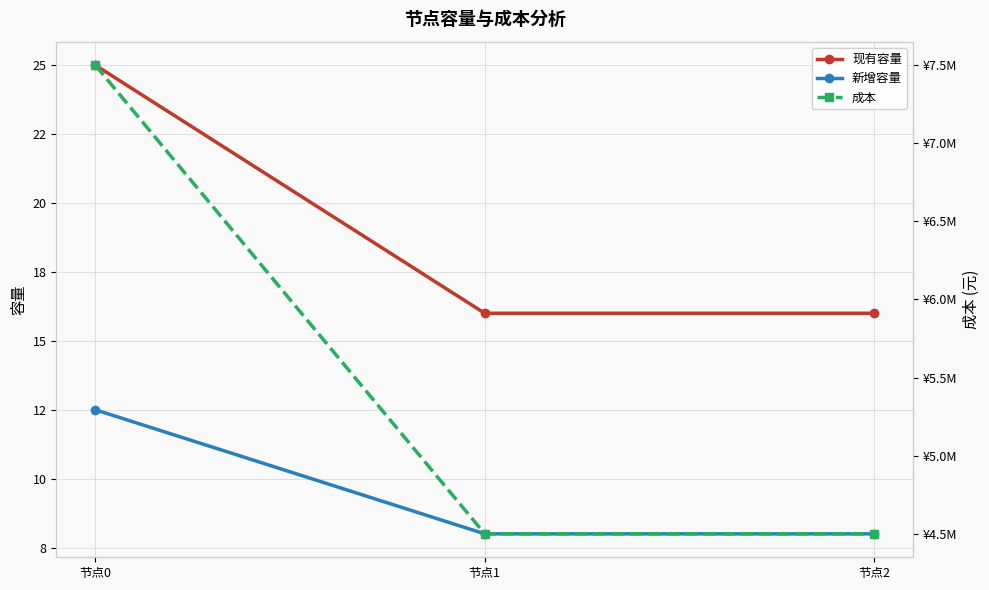

Which series has the largest total across all categories?

成本